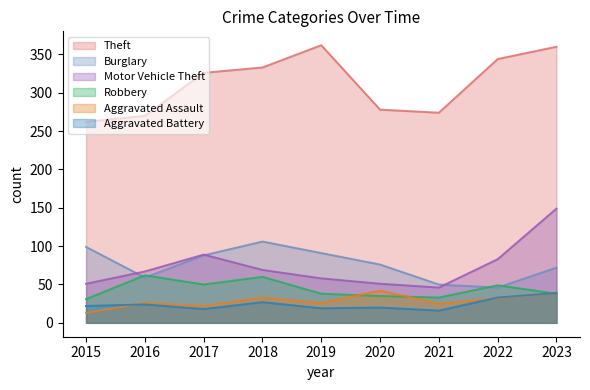

List the series in order of their peak value, highest first.

Theft, Motor Vehicle Theft, Burglary, Robbery, Aggravated Assault, Aggravated Battery